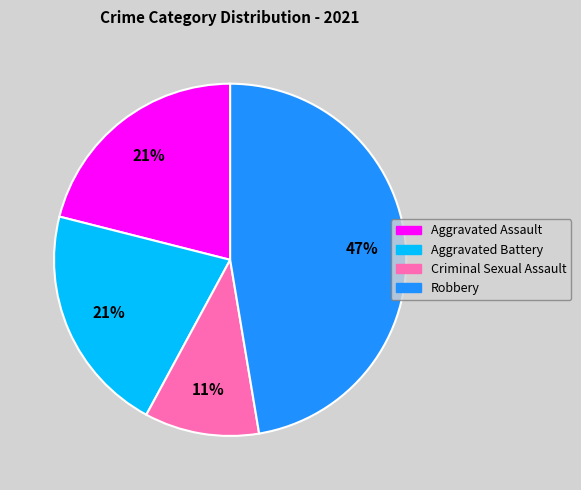

Does Robbery represent more than half of the total?

No